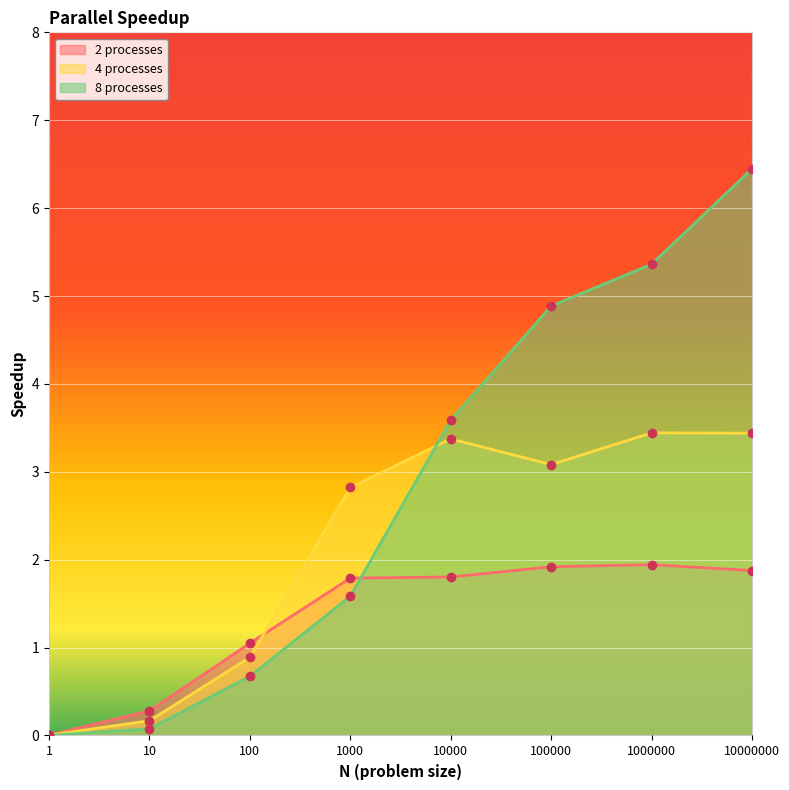

Is the value of 8 processes at 100000 greater than the value of 4 processes at 1?

Yes